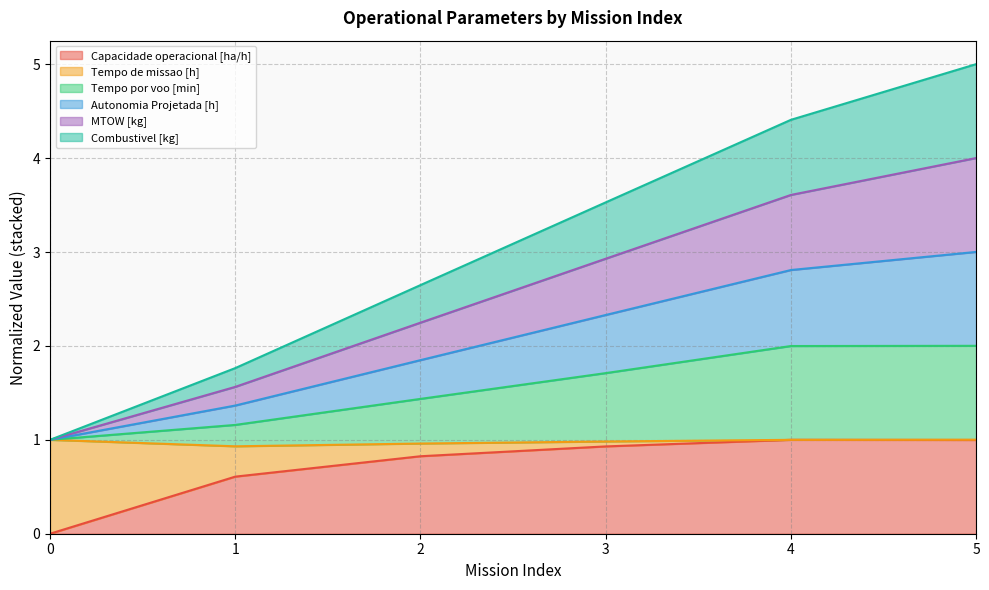

Between 1 and 4, which is larger?

4